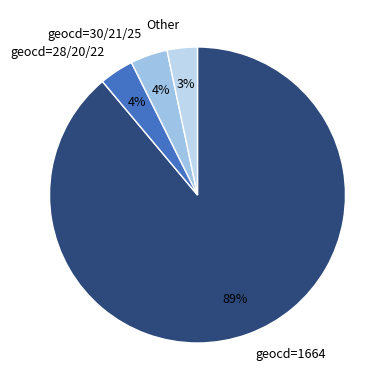

Do geocd=1664 and geocd=28/20/22 together represent more than half of the pie?

Yes